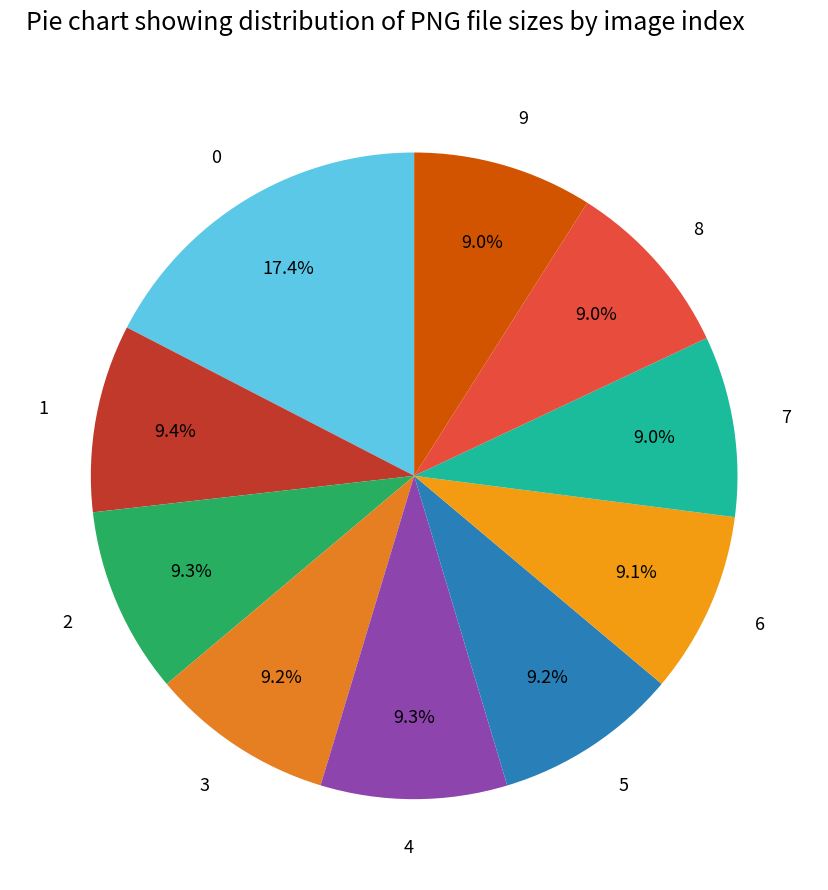

True or false: 0 accounts for 17% of the total.

True